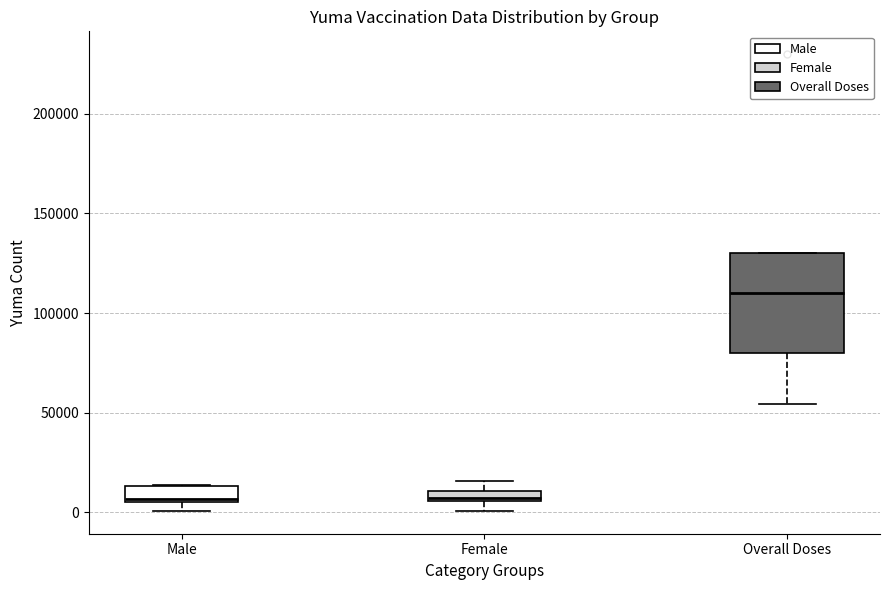

Where does the lower whisker of the box for Overall Doses end on the y-axis? The values are not printed on the chart, so give them approximately, as read against the axis.

55000